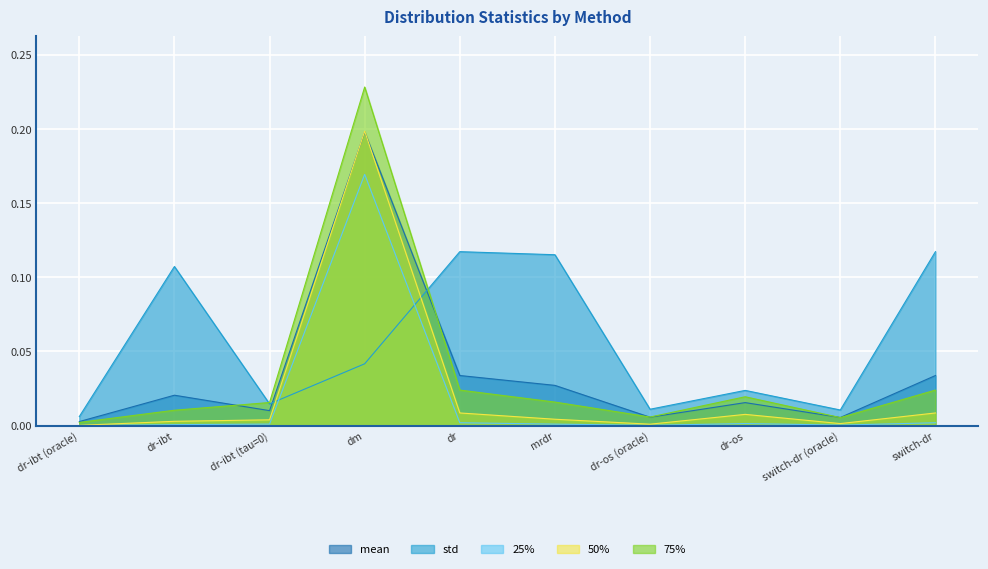

Which series has the largest range (max minus min)?

75%